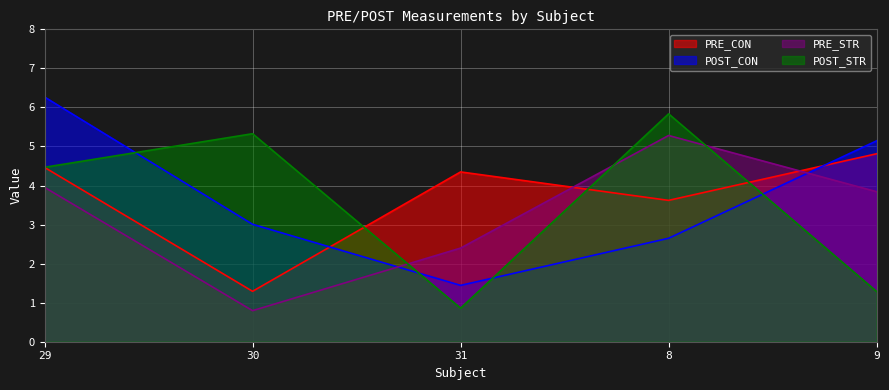

Which has a higher value, 8 or 30?

8